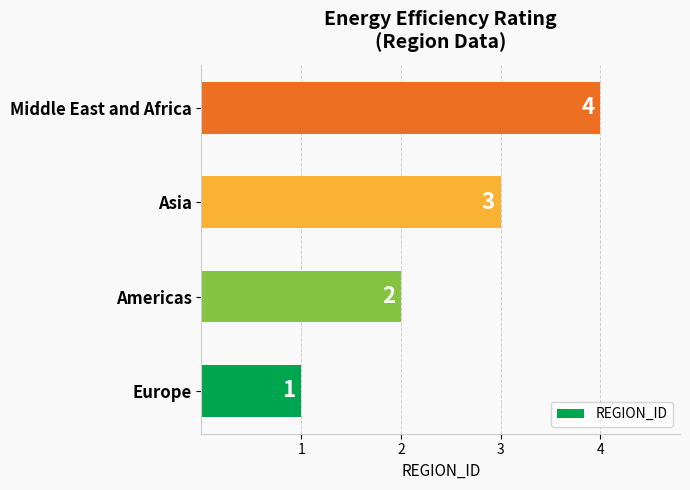

At which category does the chart reach its peak across all series?

Middle East and Africa